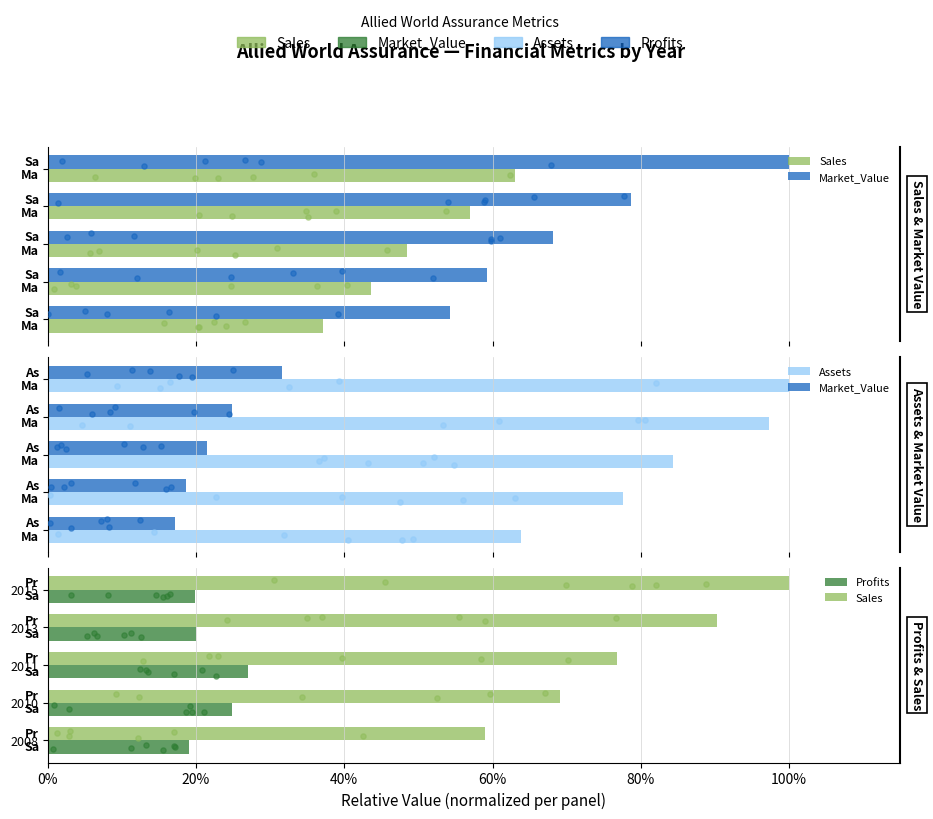

Which series contains the highest Y value?

Sales